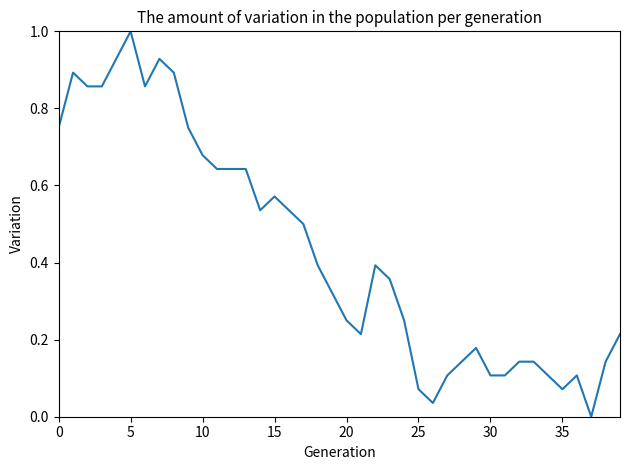

What is the greatest value displayed?

1.0